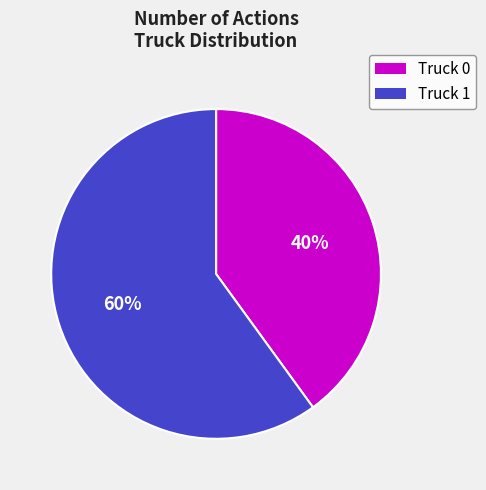

Combined, do Truck 1 and Truck 0 account for over 50%?

Yes